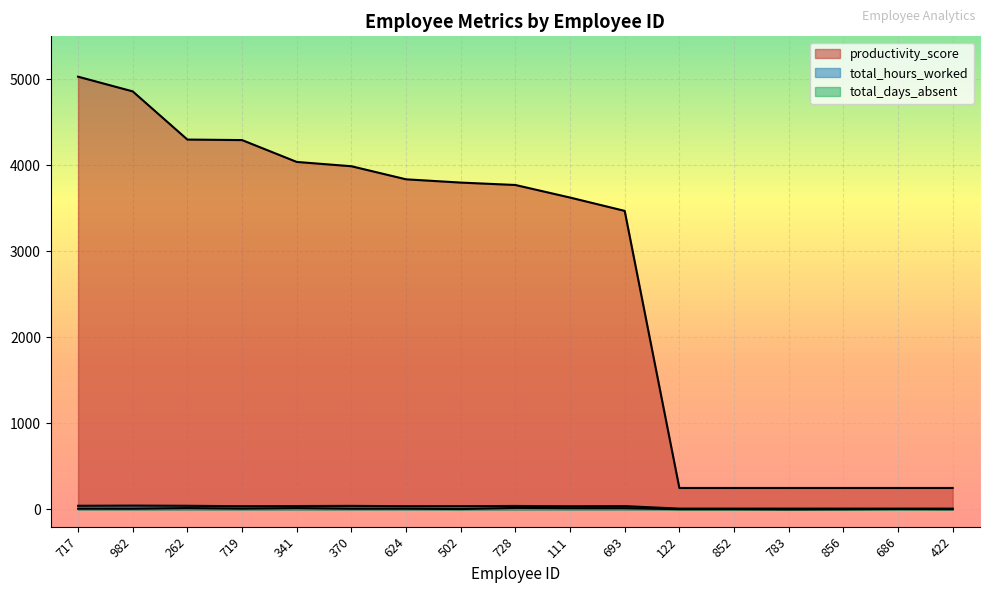

Which series has the largest range (max minus min)?

productivity_score